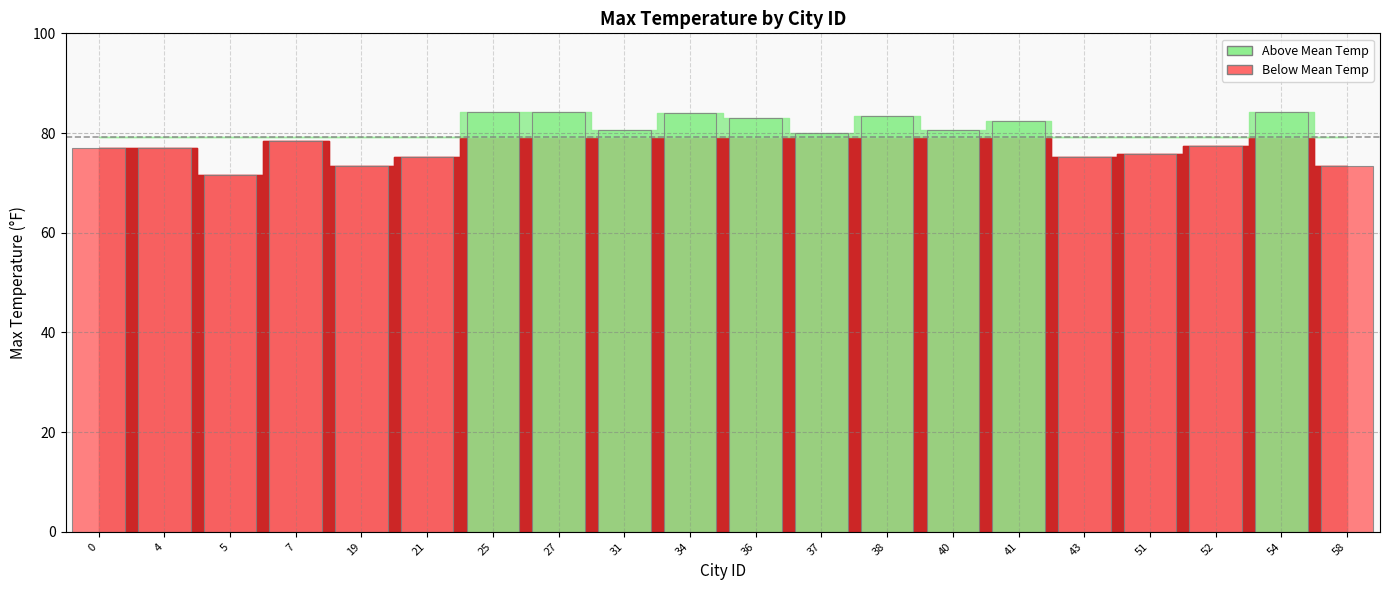

Between 4 and 58, which is larger?

4